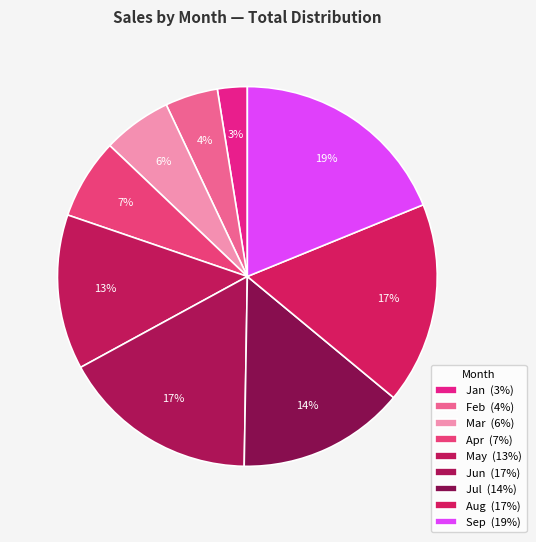

What is the change in value from Jan to Jun?

+4951515.6